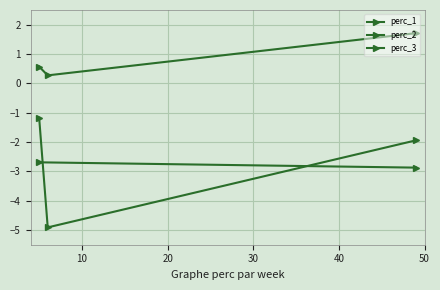

The perc_1 series shows -1.2 at 5. True or false?

True